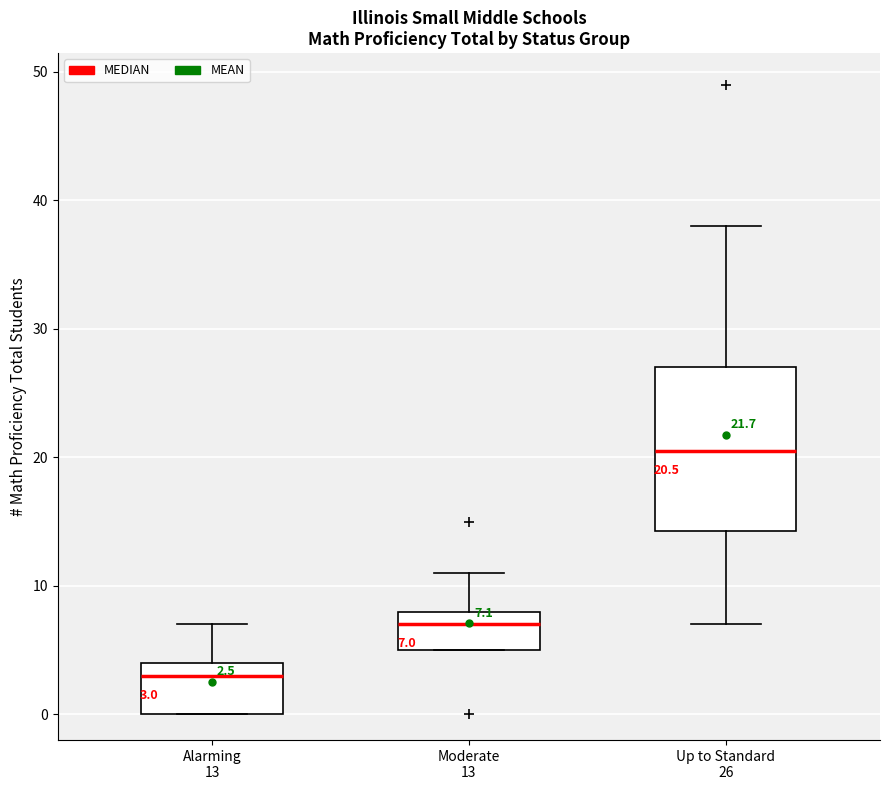

Which box has the lowest median line?

Alarming 13